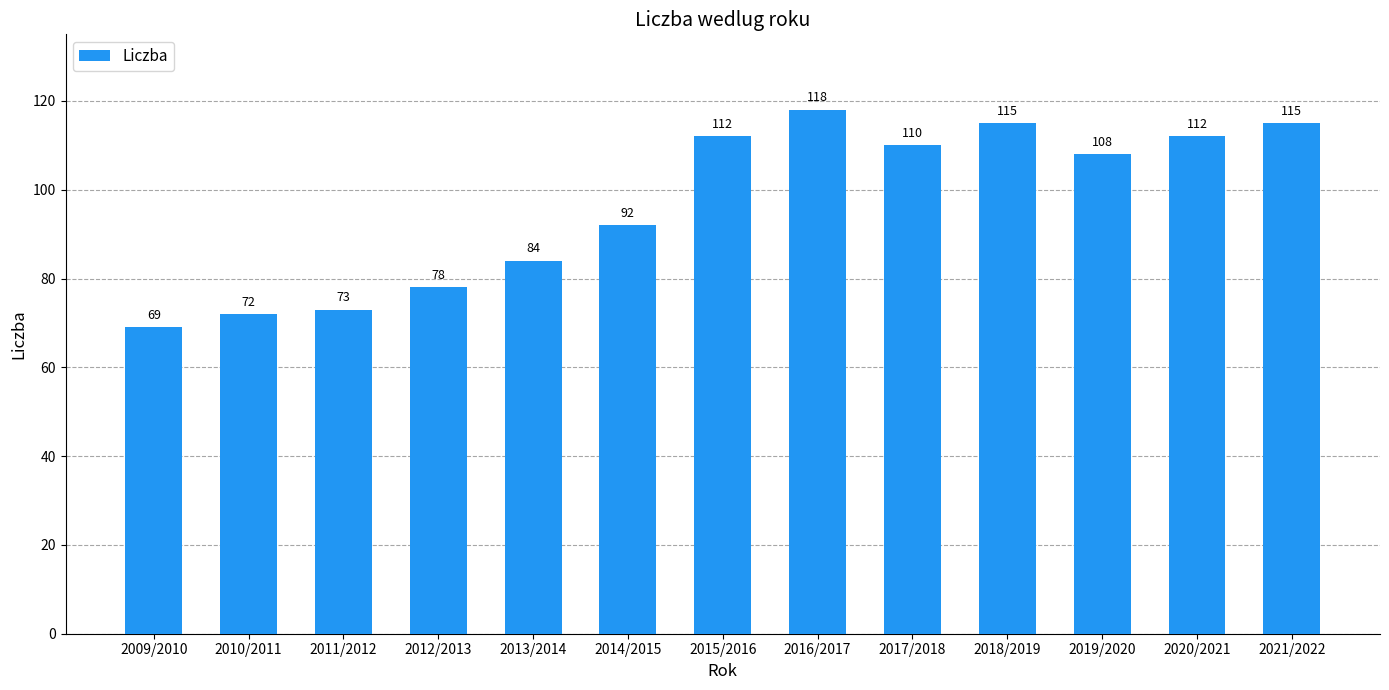

What is the sum of all values?

1258